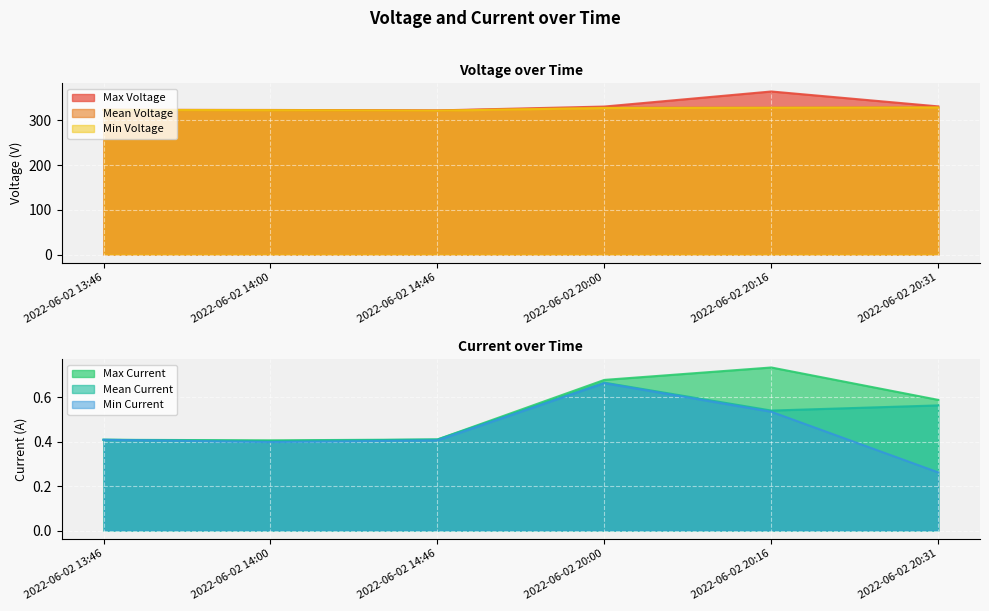

What is the sum of all Min Voltage values?

1950.4